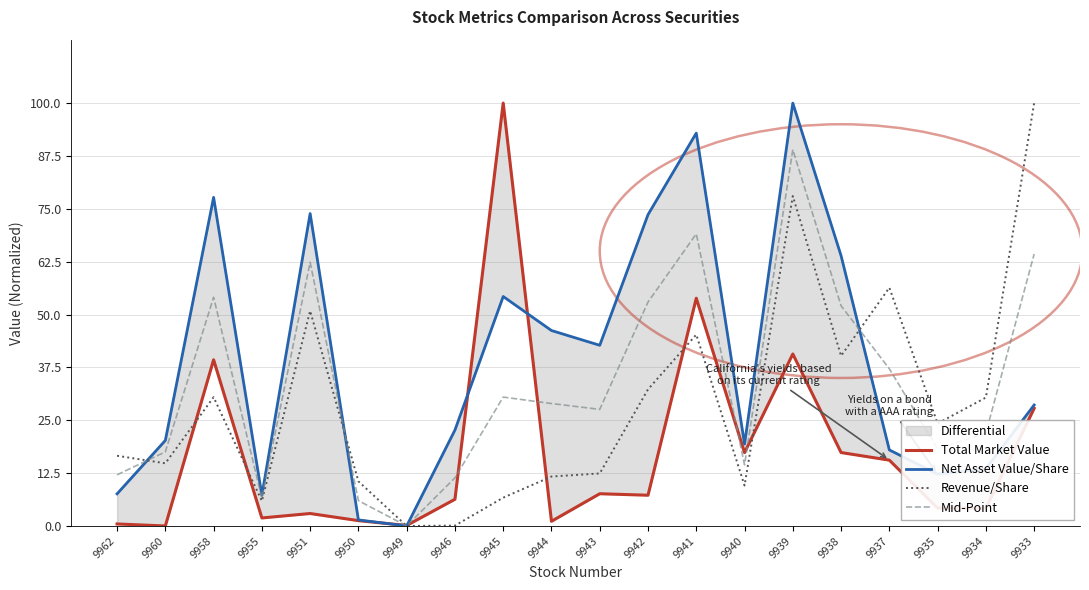

Which series has the largest total across all categories?

Net Asset Value/Share